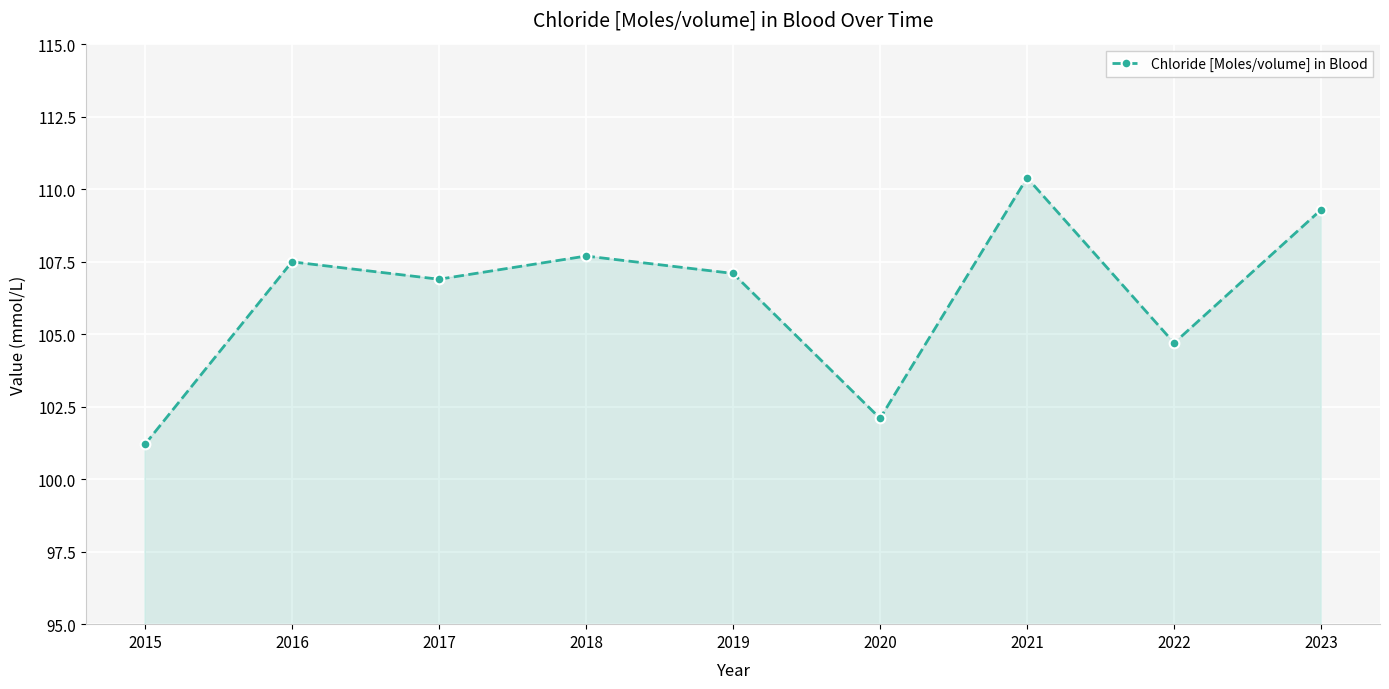

How many lines are shown in the chart?

1